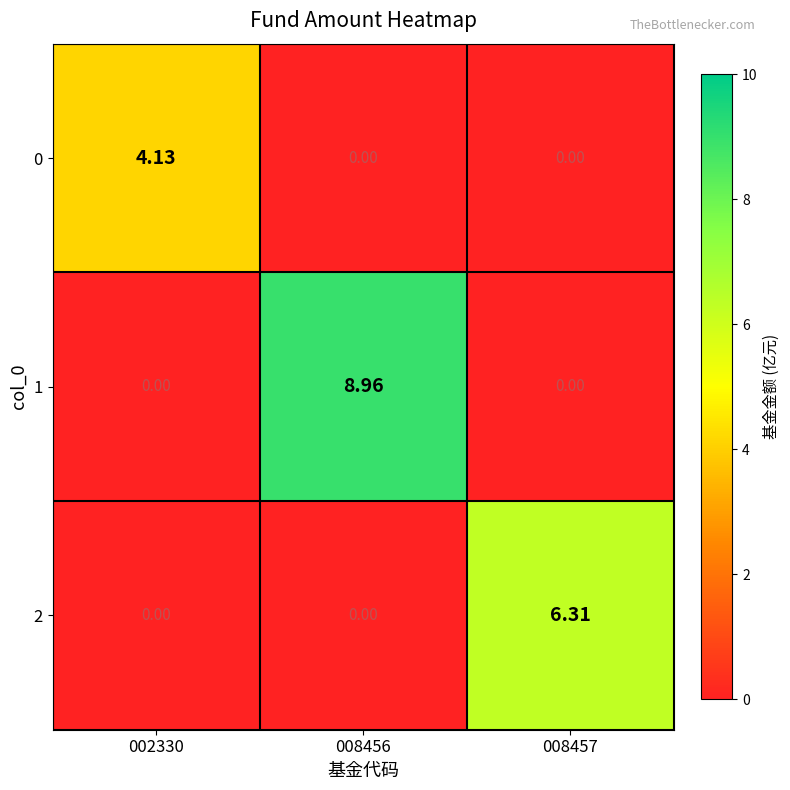

Which series has the largest total across all categories?

1